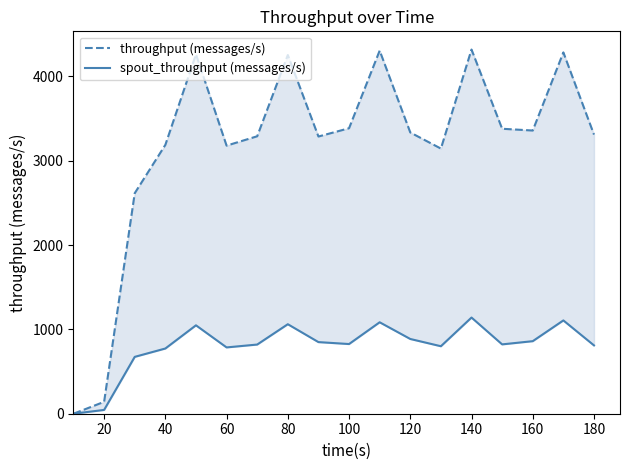

The value of throughput (messages/s) at 160 is 2025. True or false?

False